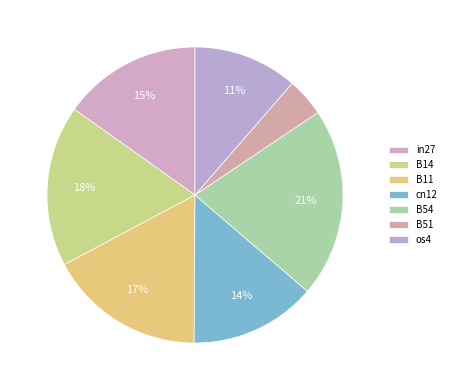

To the nearest percent, what is the difference between the largest and smallest slice percentages?

16%